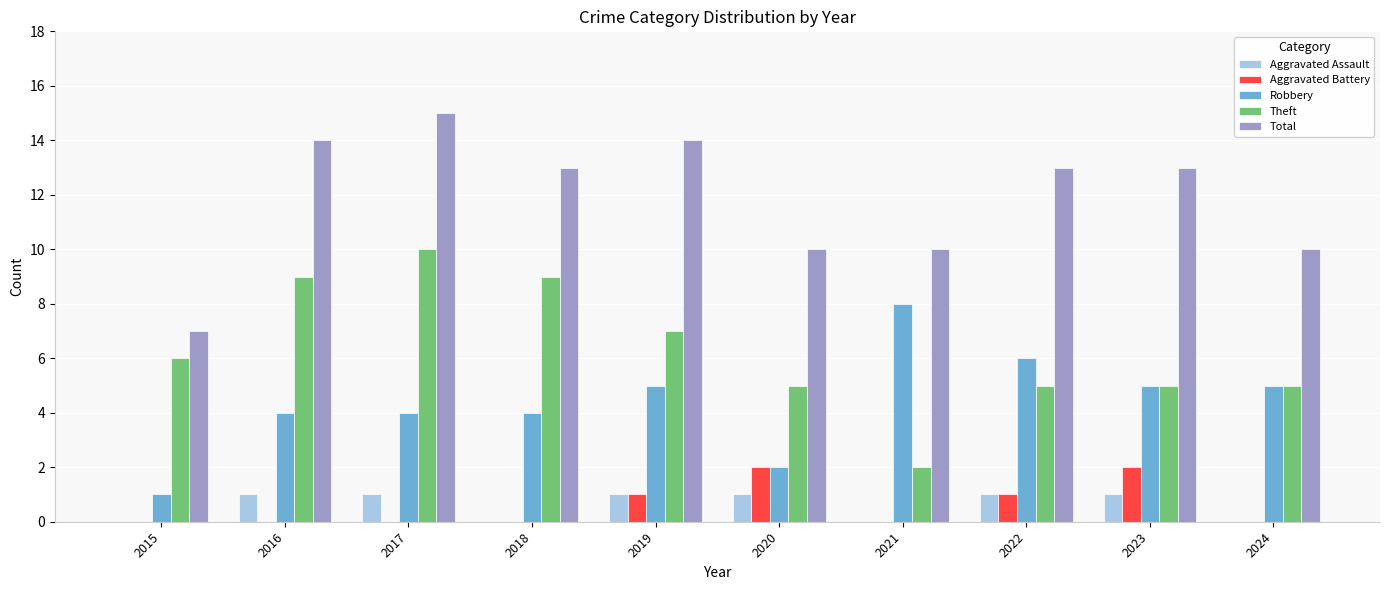

What is the total value across all series at 2024?

20